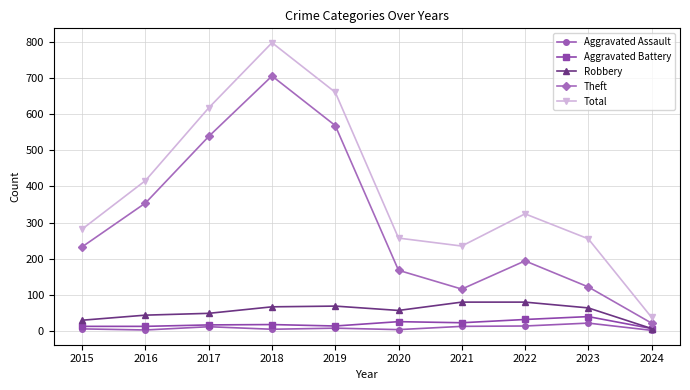

The Total series shows 341 at 2023. True or false?

False